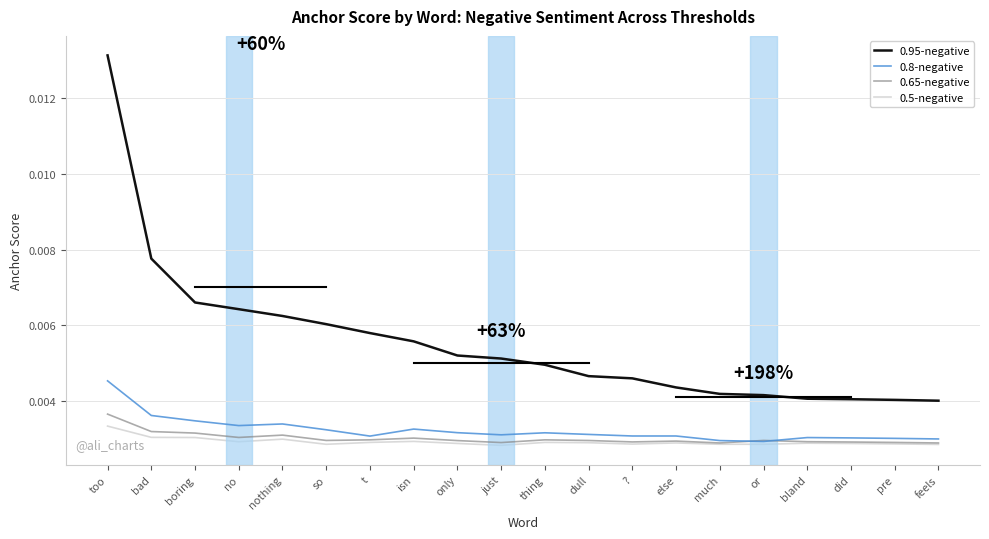

At how many categories does at least one series exceed 0?

20